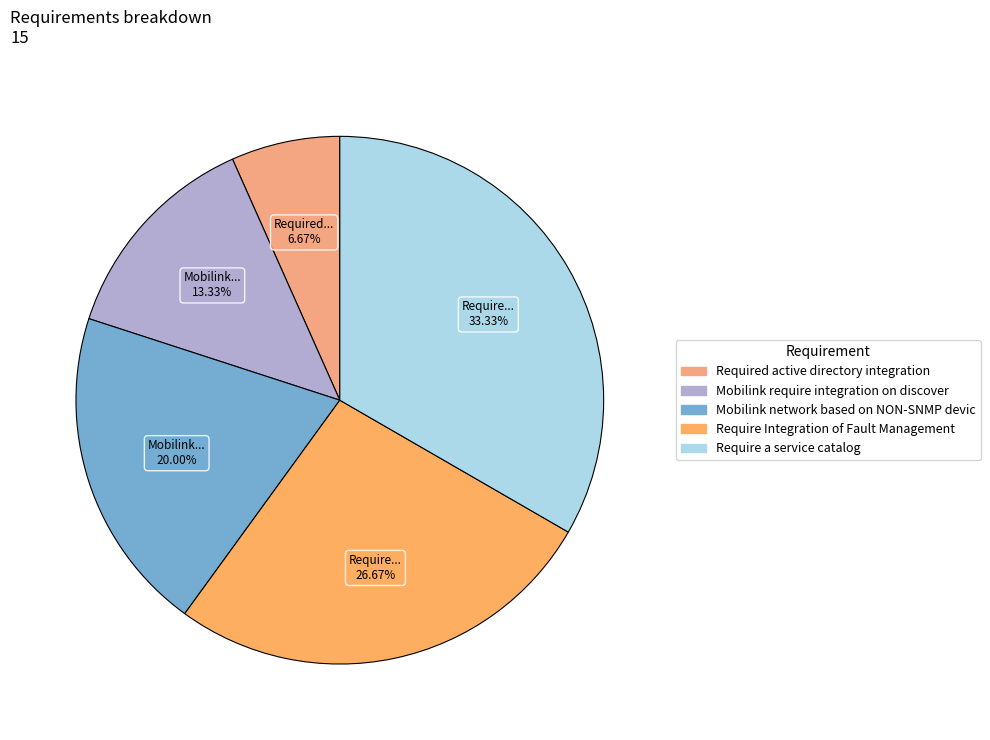

How many slices are in this pie chart?

5